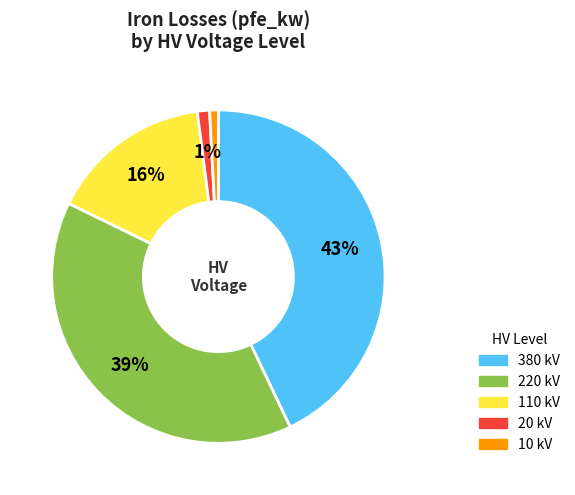

To the nearest percent, what is the difference between the largest and smallest slice percentages?

42%